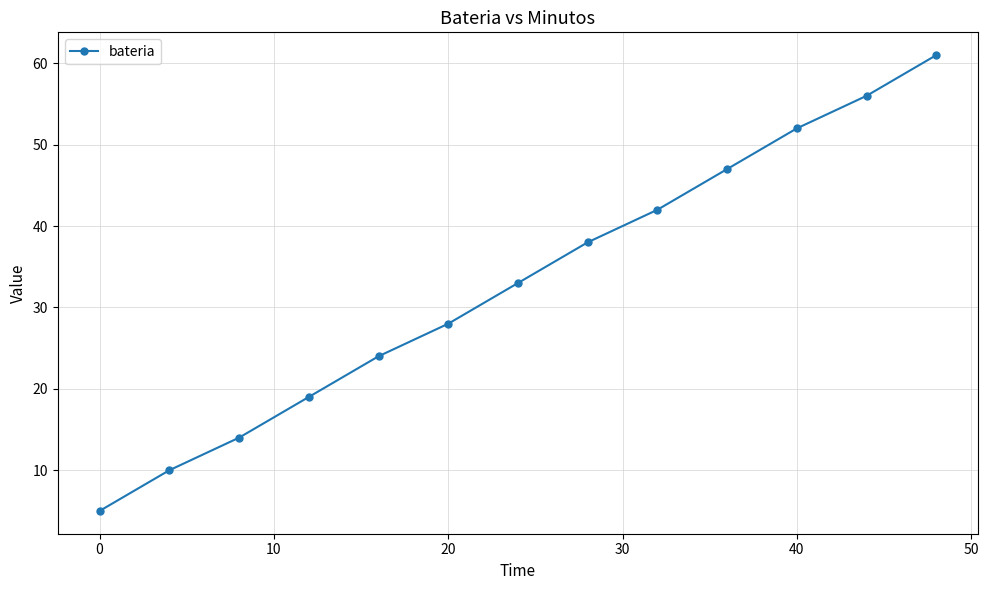

True or false: the data has more than 1 interior local peaks.

False